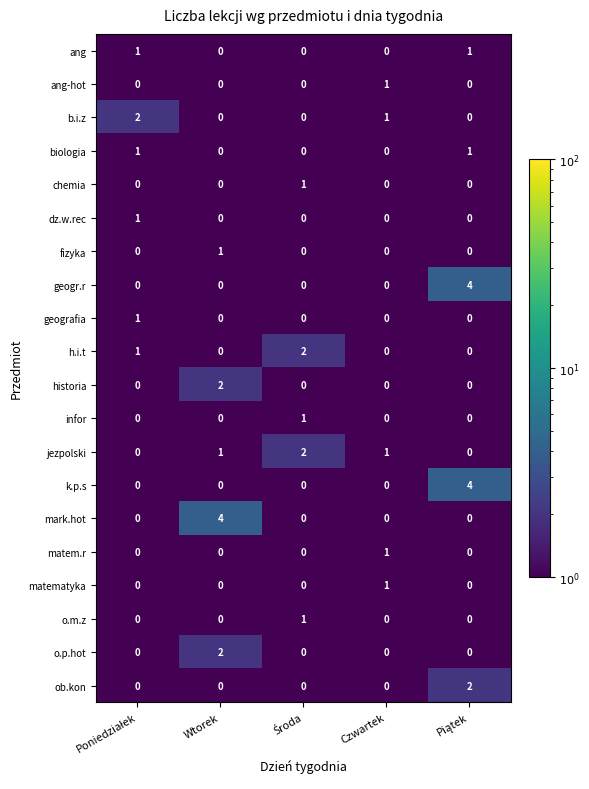

What is the difference between the highest and lowest values at Wtorek?

4